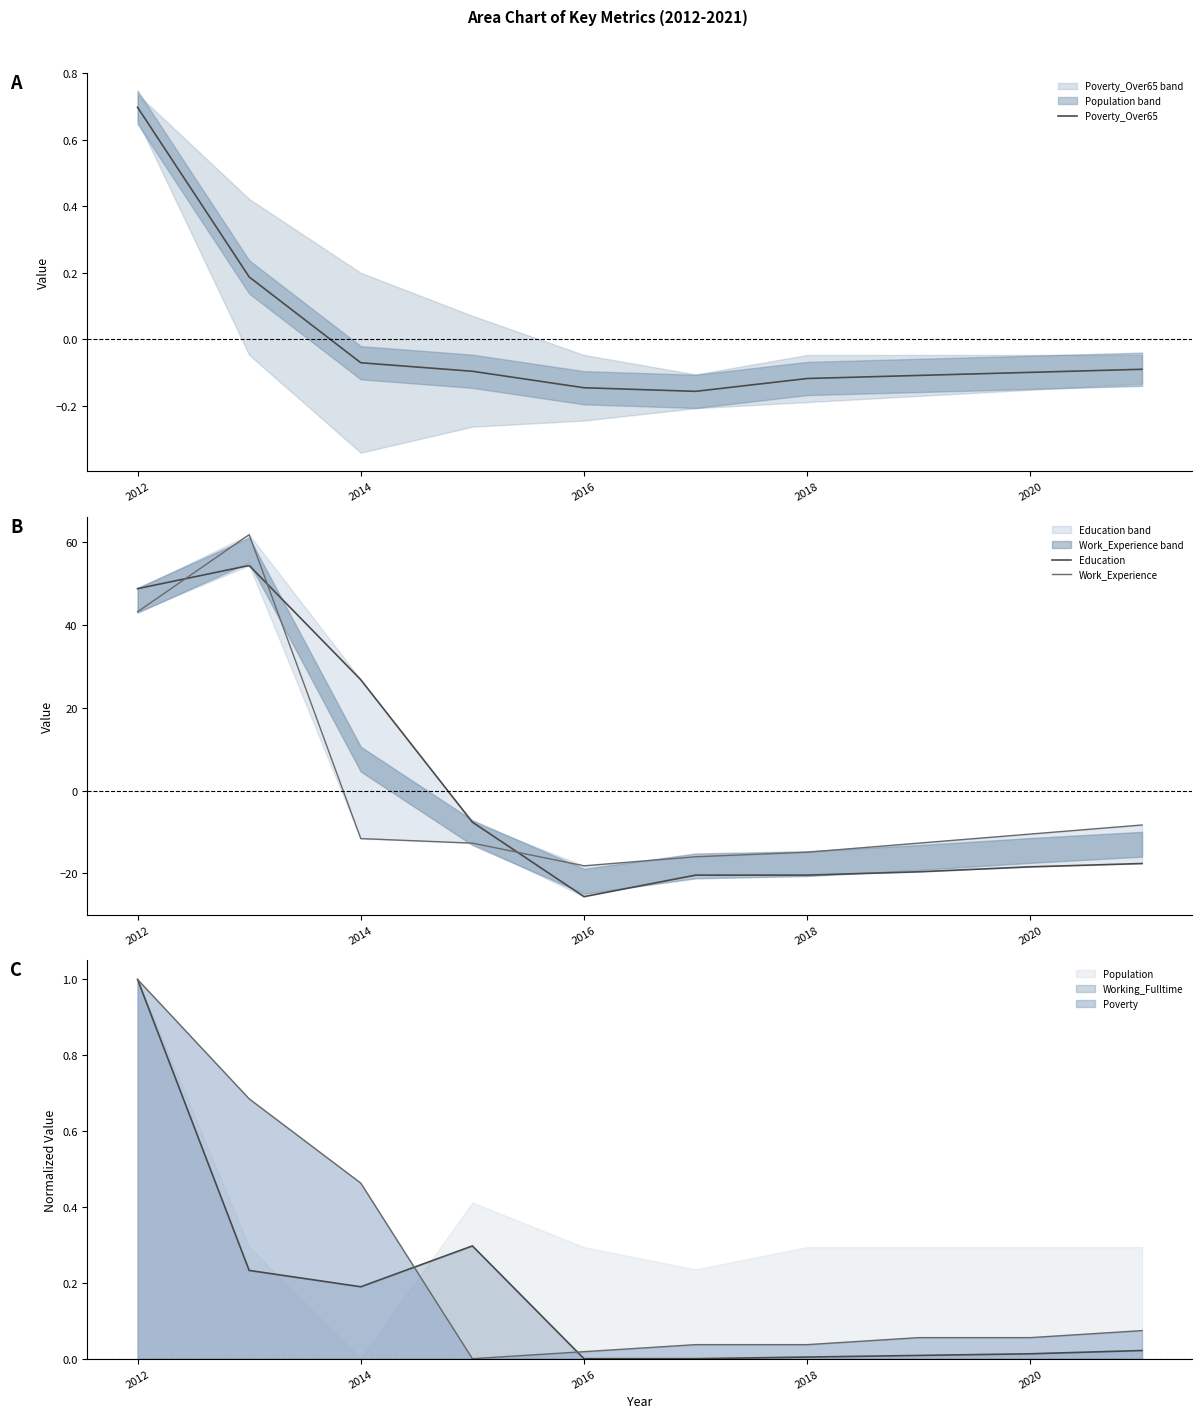

What is the maximum value for Working_Fulltime?

1.0